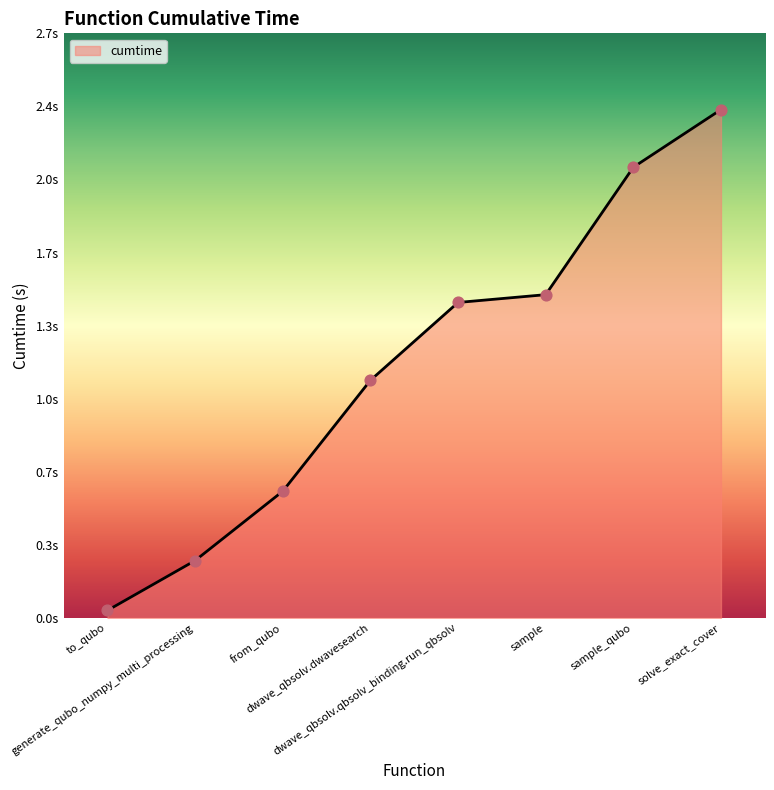

What is the ratio of the value at generate_qubo_numpy_multi_processing to the value at solve_exact_cover?

0.1